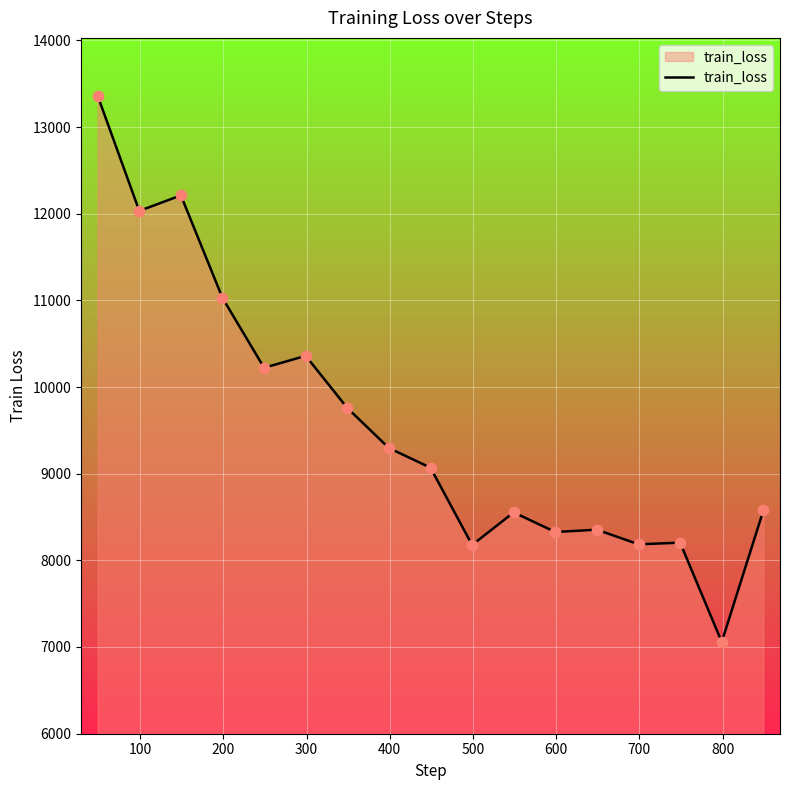

What is the smallest value displayed?

7057.0